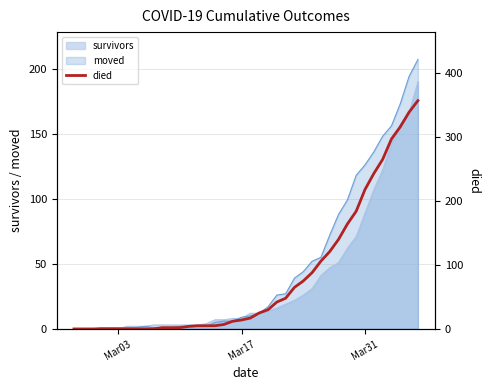

What is the maximum value for survivors?

190